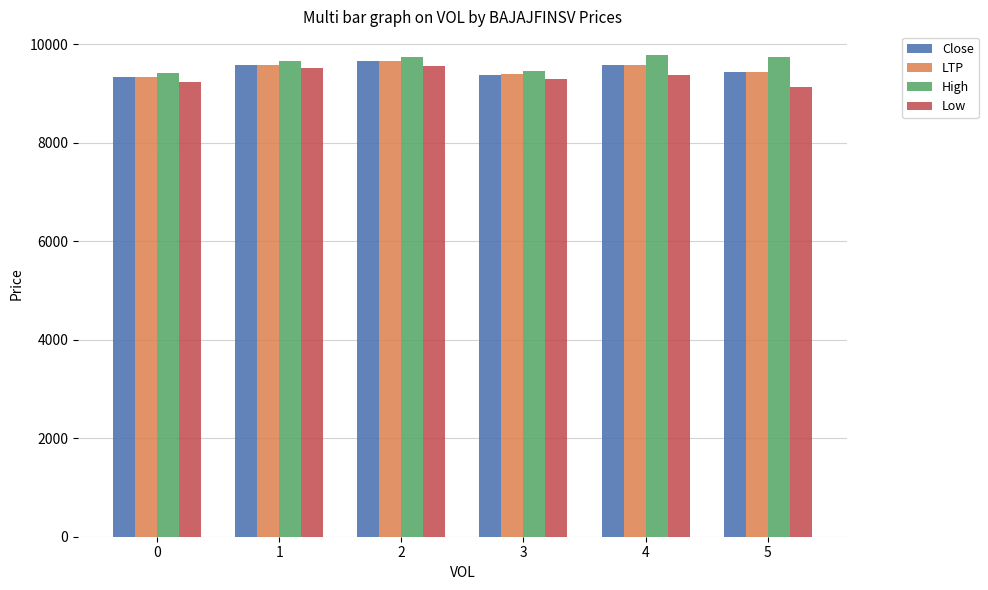

What is the total value across all series at 2?

38640.3